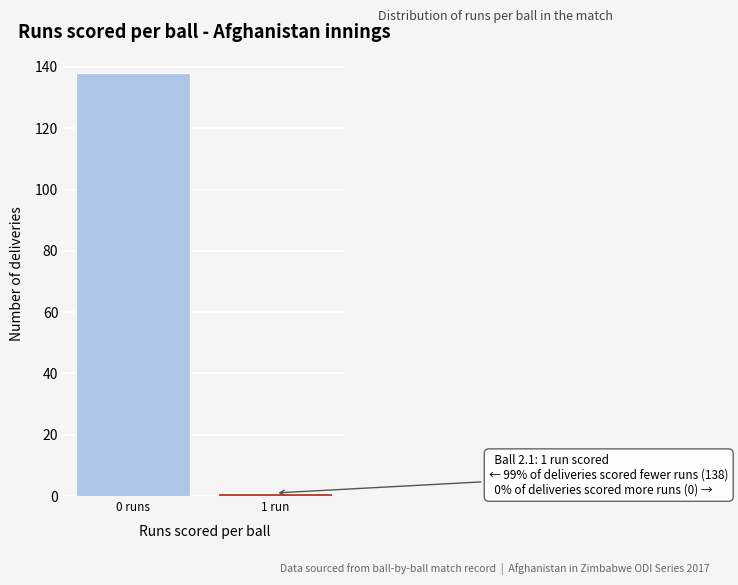

Reading left to right, transcribe all the data shown in this chart.

0 runs=138	1 run=1